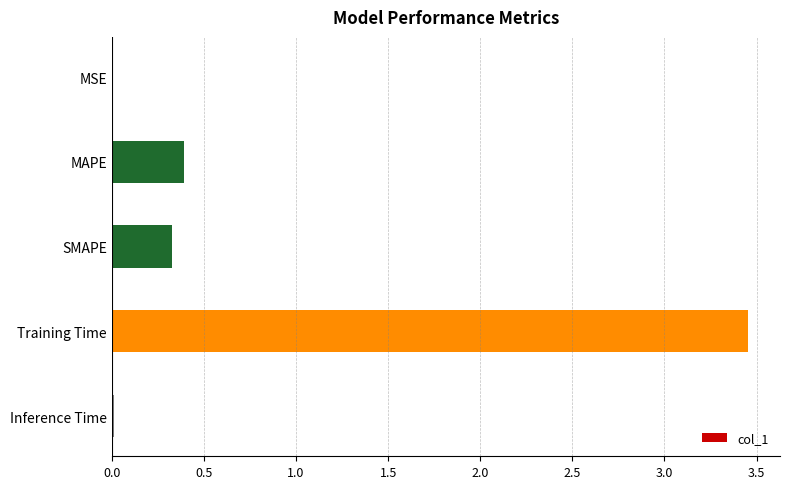

The chart shows a value of 0.0 at MSE. True or false?

True